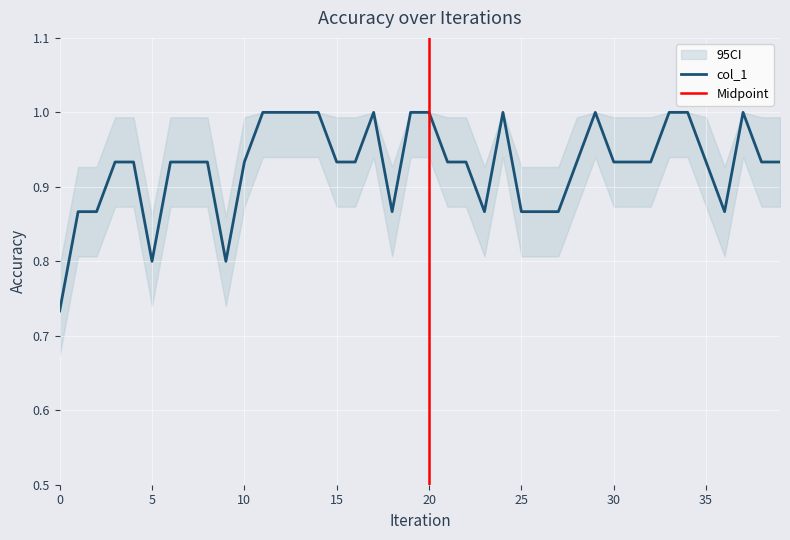

List the labels in order of value, smallest first.

0, 5, 9, 1, 2, 18, 23, 25, 26, 27, 36, 3, 4, 6, 7, 8, 10, 15, 16, 21, 22, 28, 30, 31, 32, 35, 38, 39, 11, 12, 13, 14, 17, 19, 20, 24, 29, 33, 34, 37